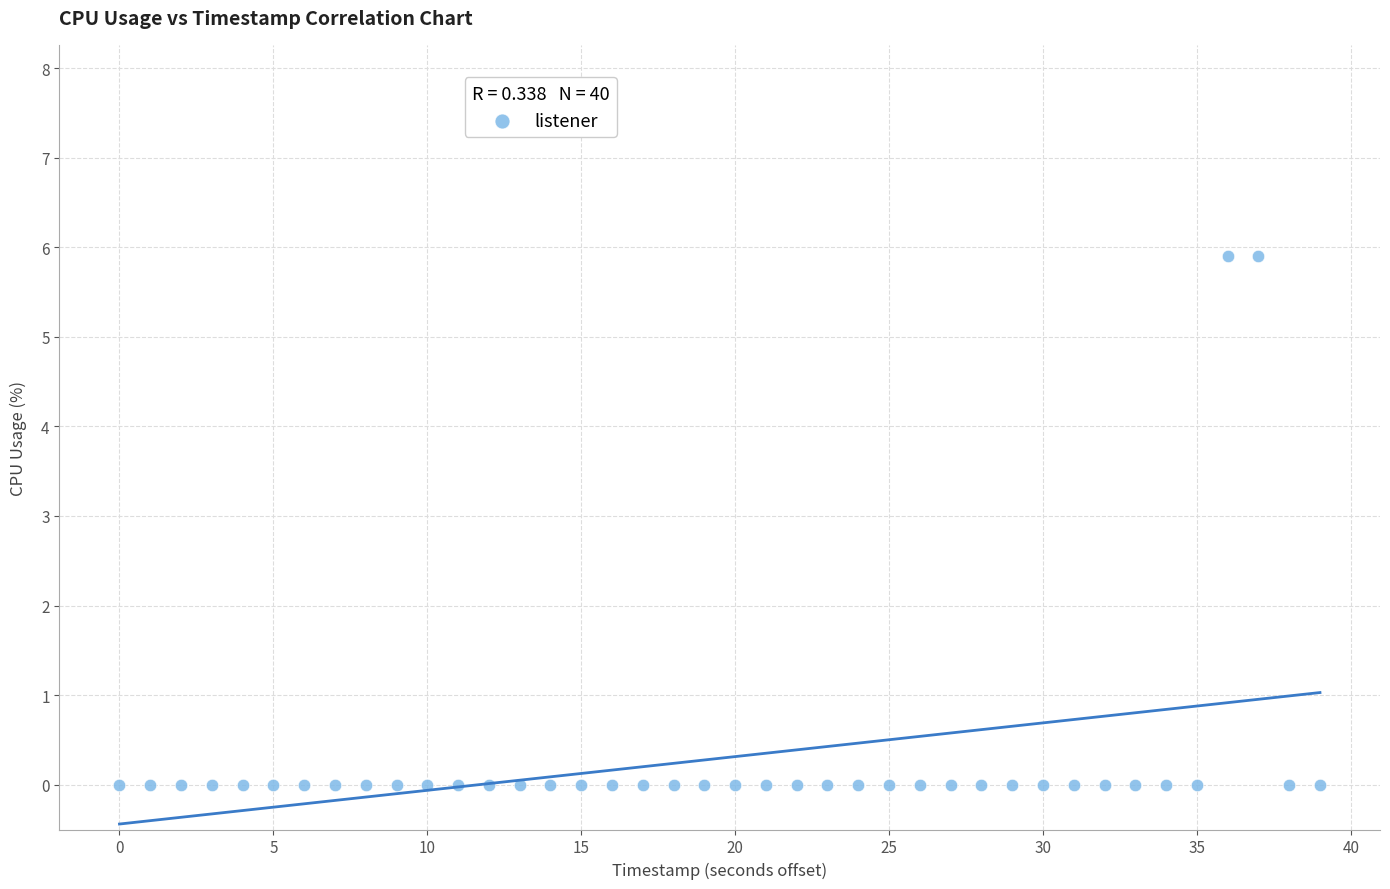

What is the range of Y values (max minus min)?

5.9